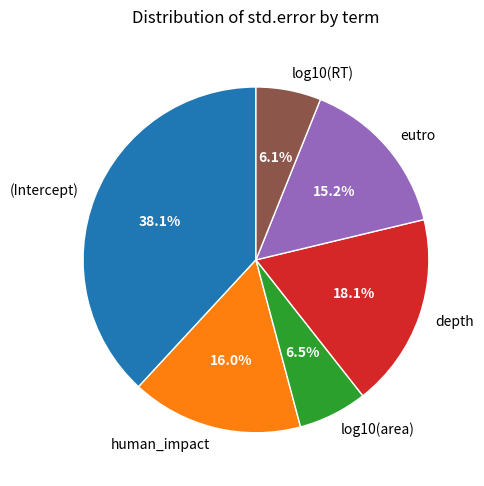

What is the largest slice in the pie chart?

(Intercept)